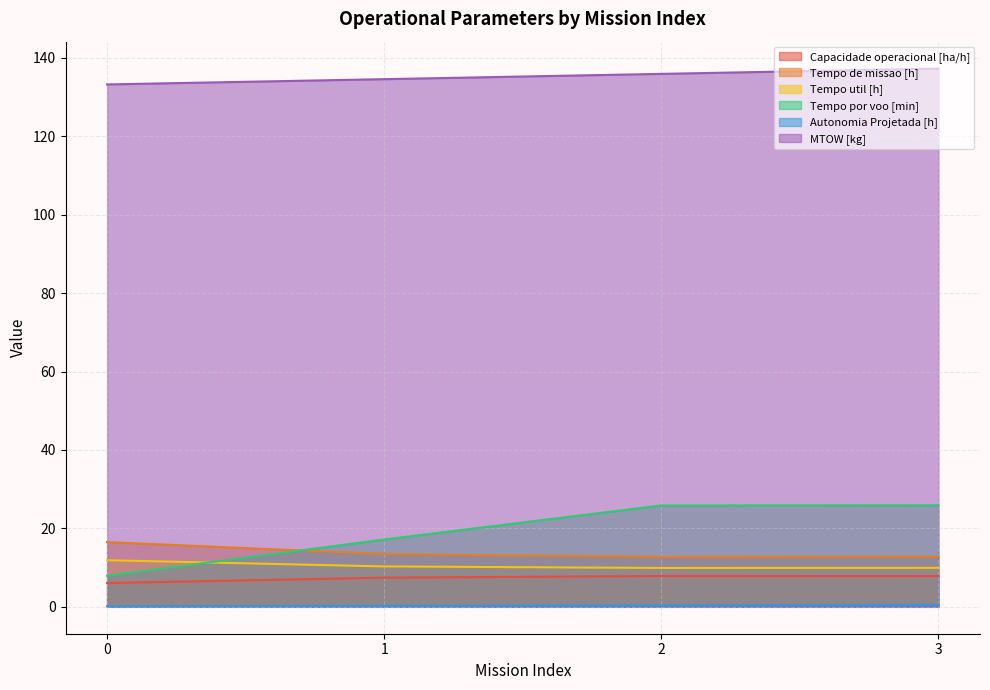

True or false: Capacidade operacional [ha/h] and Autonomia Projetada [h] cross at least once.

False